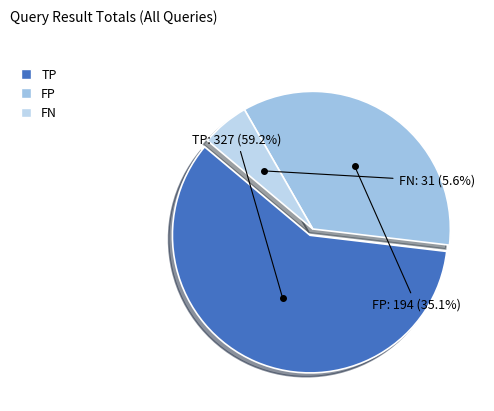

Rank the categories by value from highest to lowest.

TP, FP, FN